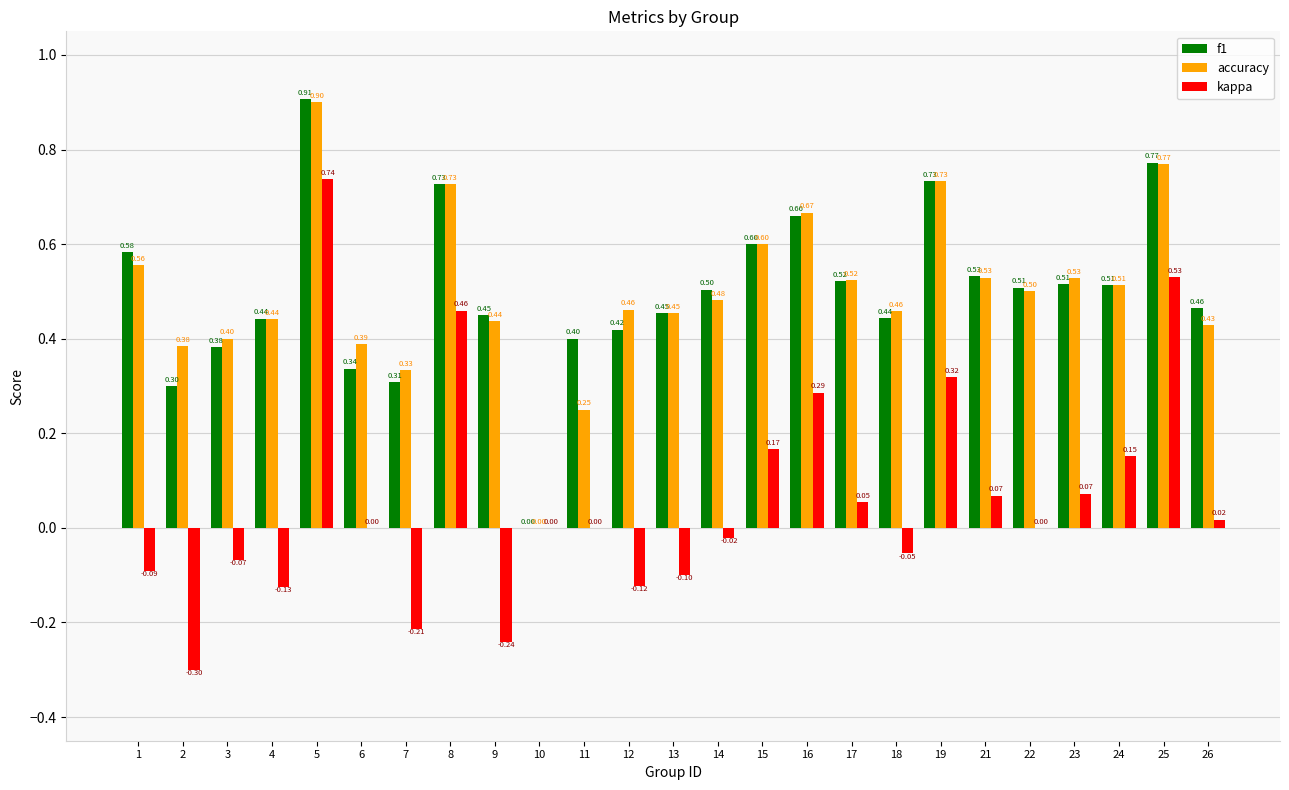

What is the average value of the f1 series?

0.5